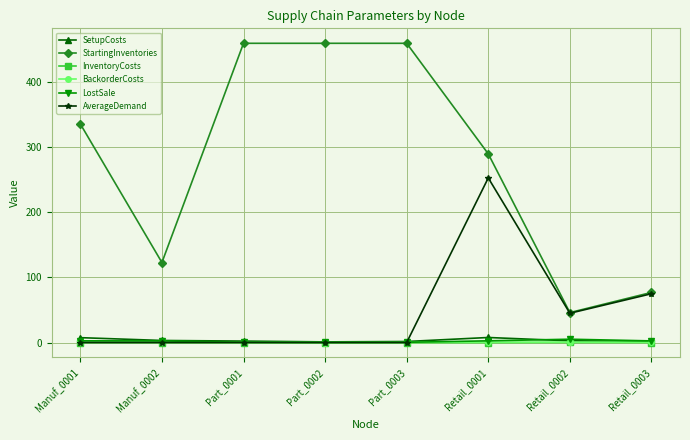

Which series changed the most between Retail_0001 and Retail_0002?

StartingInventories